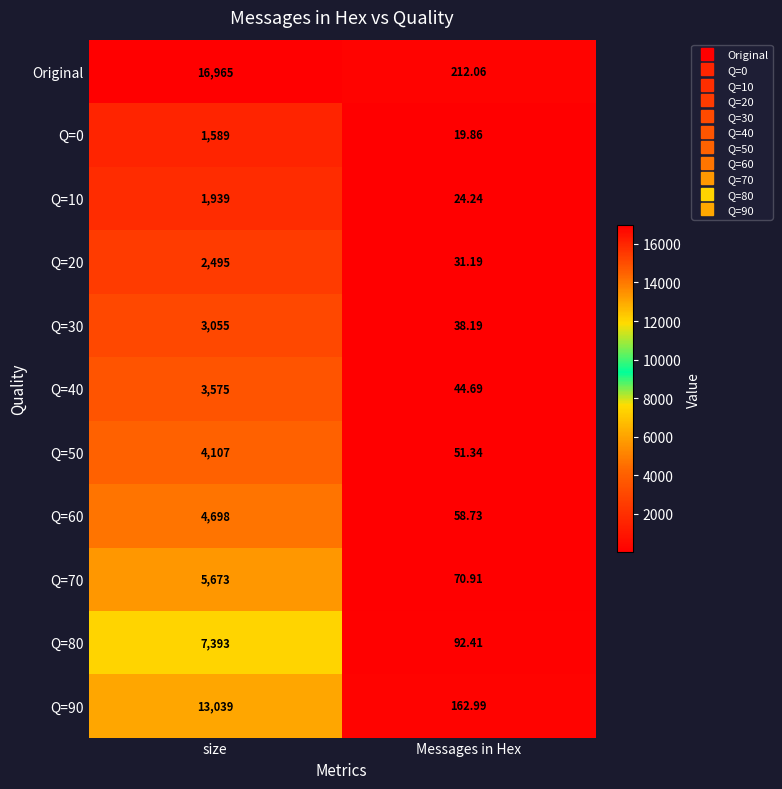

Which series has the widest spread of values?

Original